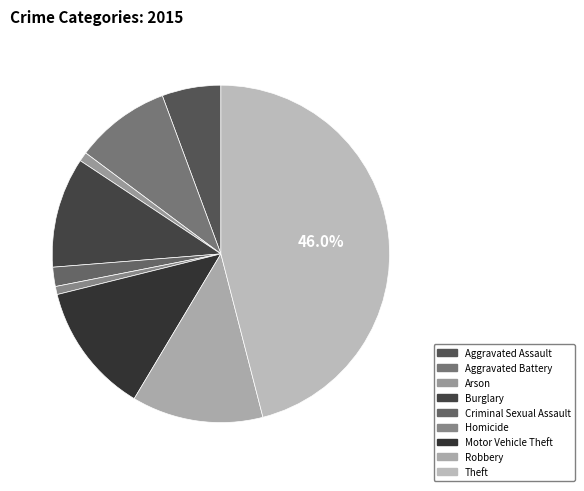

To the nearest percent, what is the combined percentage of Criminal Sexual Assault and Motor Vehicle Theft?

14%